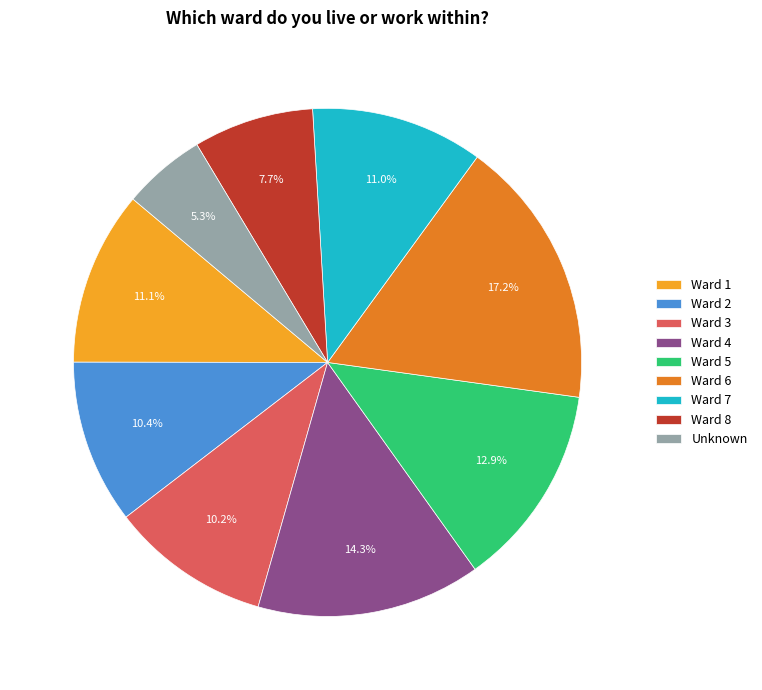

How many segments does this pie chart have?

9